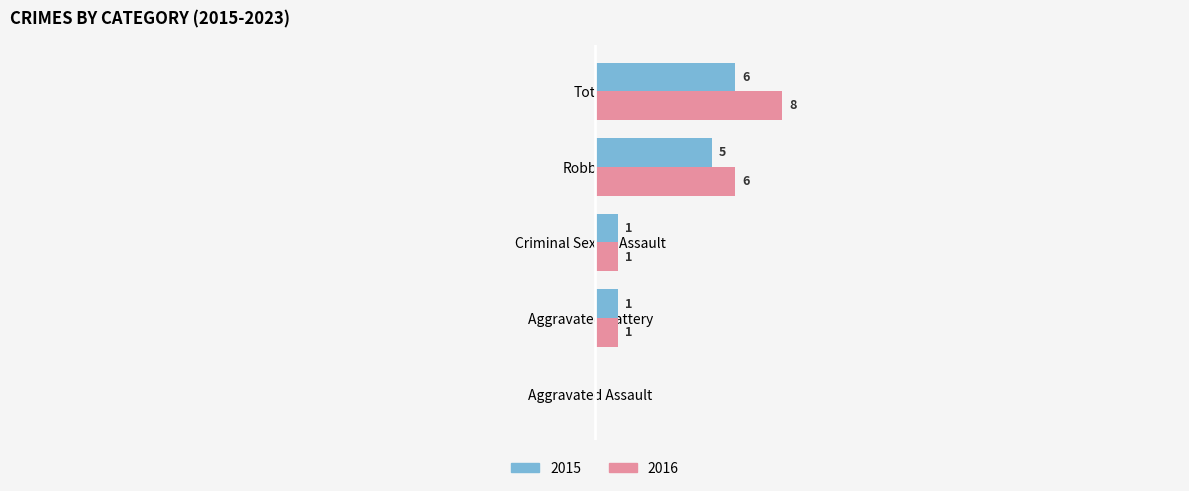

At which label does 2015 reach its peak?

Total